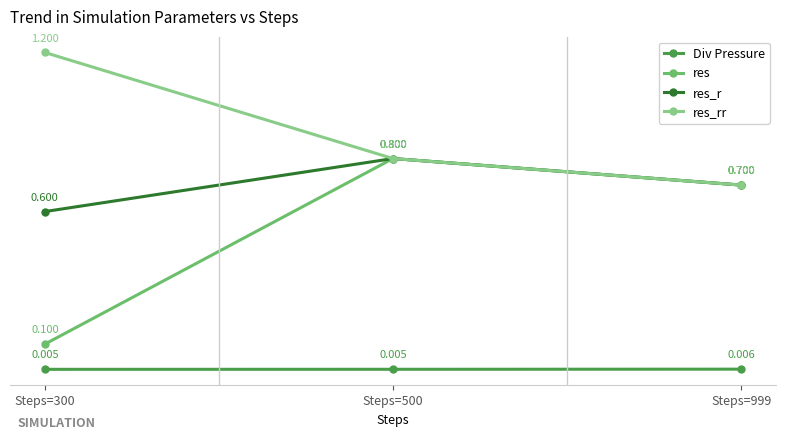

What is the minimum value for res?

0.1